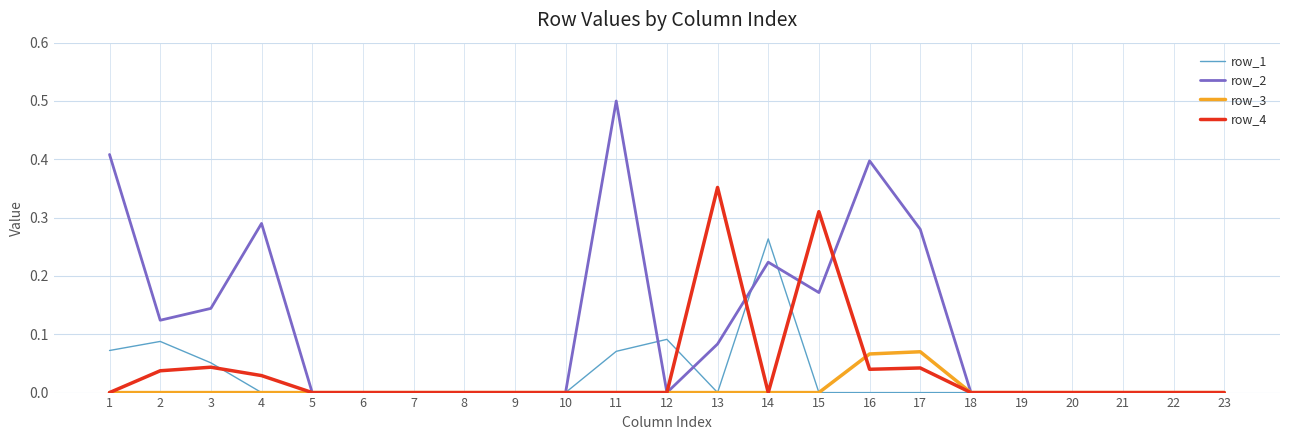

Which series has the largest total across all categories?

row_2